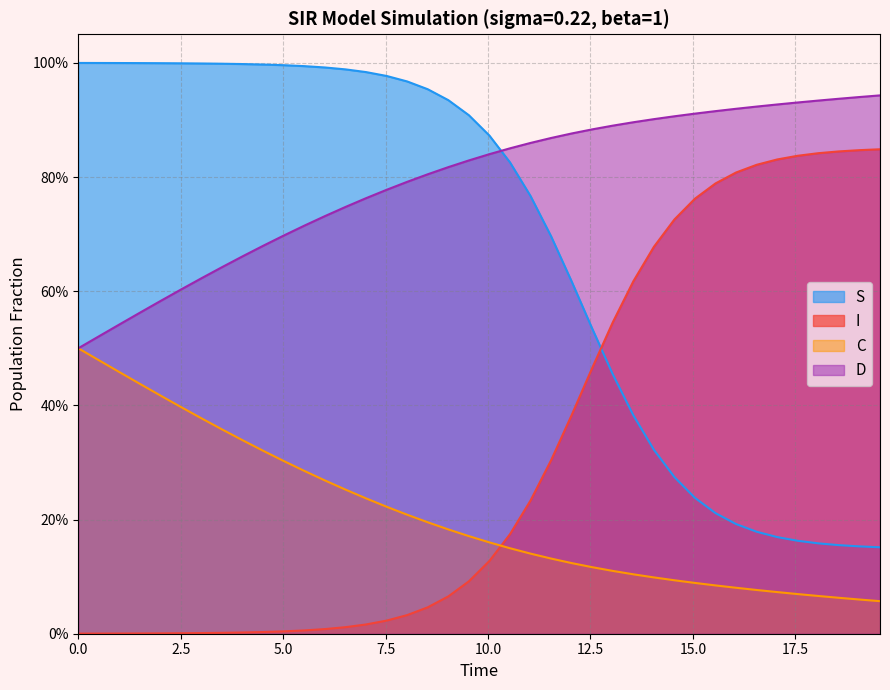

Count the number of data series in this chart.

4